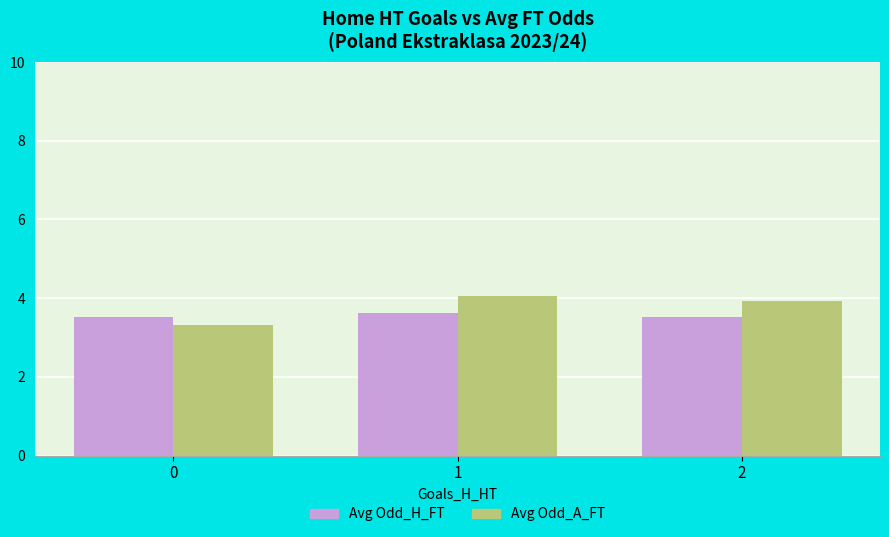

What is the value of the Avg Odd_A_FT bar at the 1st from the left?

3.3